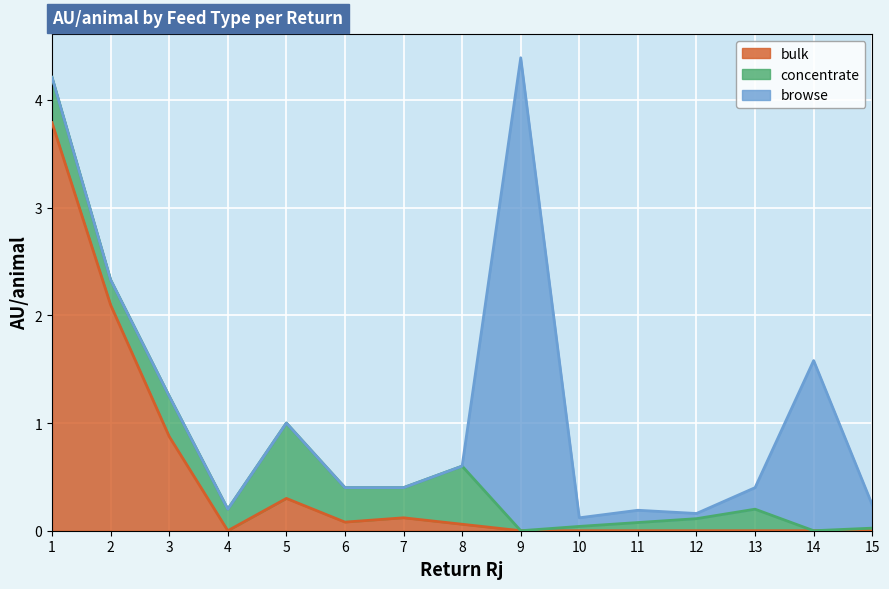

How many interior local valleys does the concentrate series have?

5